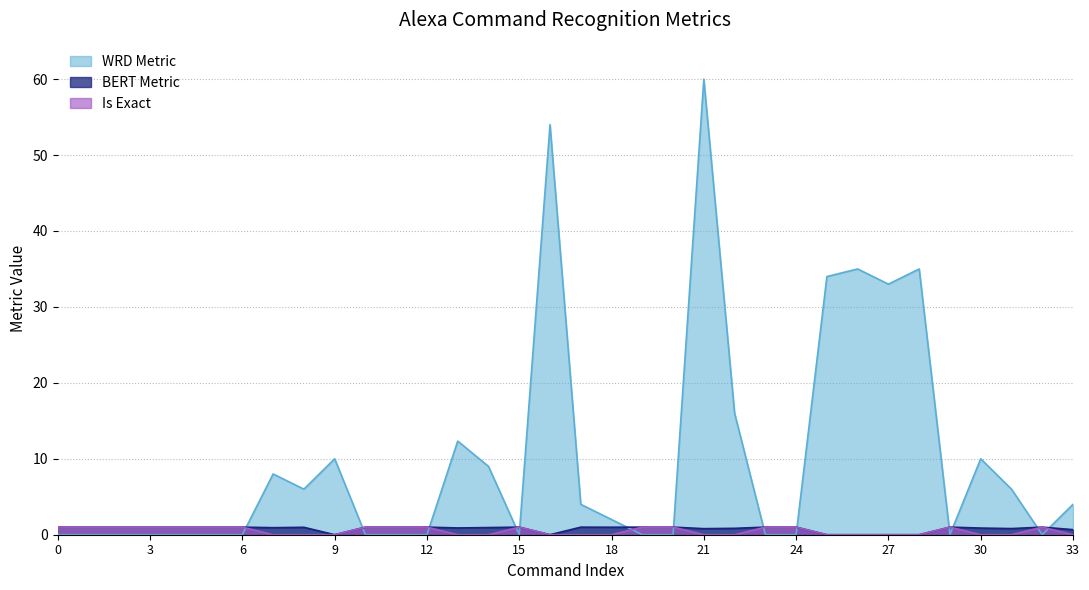

At which category is the sum across all series the highest?

21